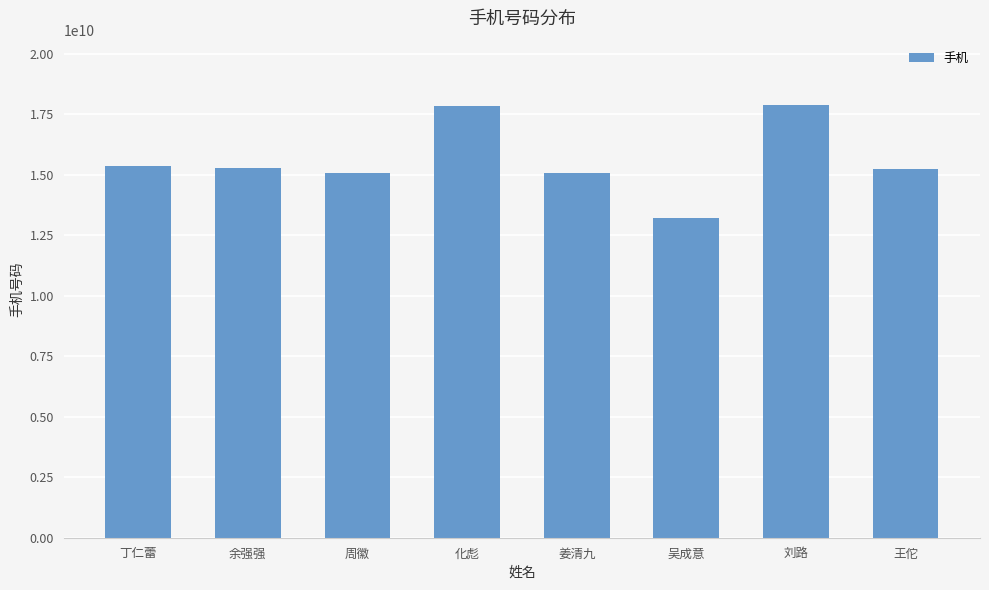

What is the value of the 3rd bar from the left?

15056973436